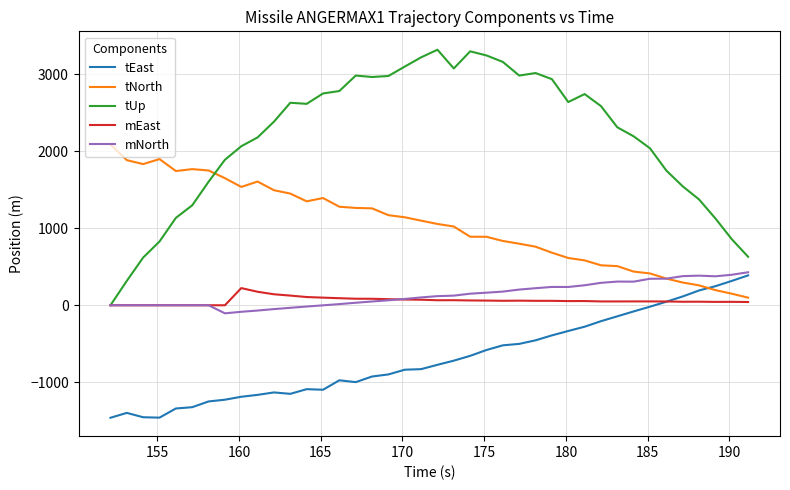

What is the difference between the second highest and minimum values in the tUp series?

3301.2